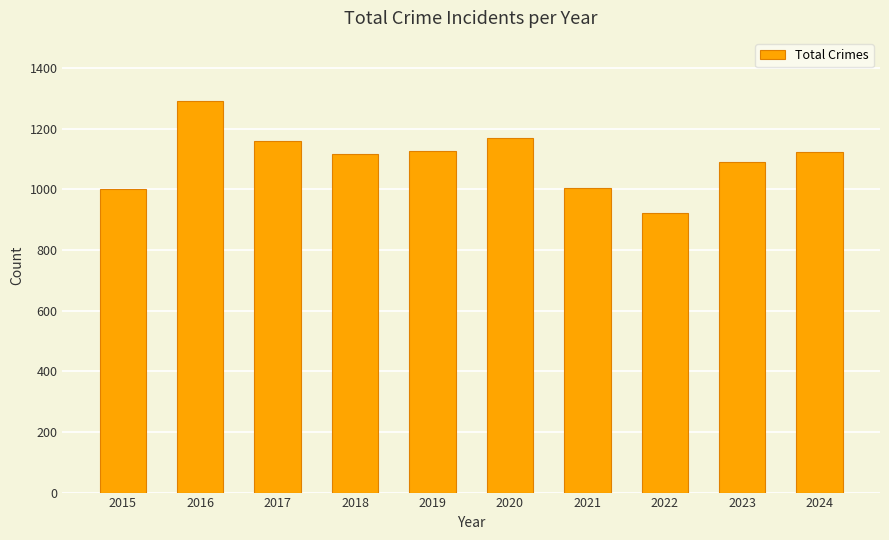

What is the change in value from 2018 to 2022?

-196